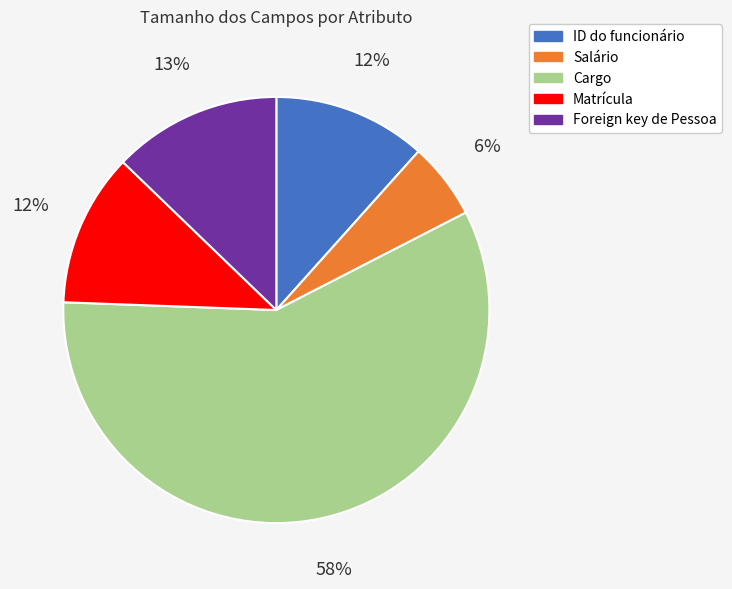

Does Cargo account for over 50% of the chart?

Yes